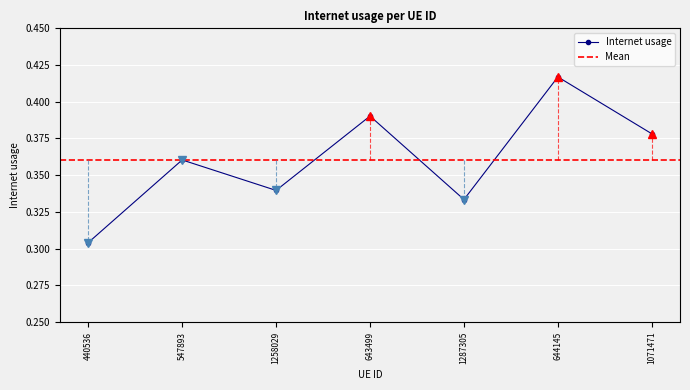

List the labels in order of value, largest first.

644145, 643499, 1071471, 547893, 1258029, 1287305, 440536